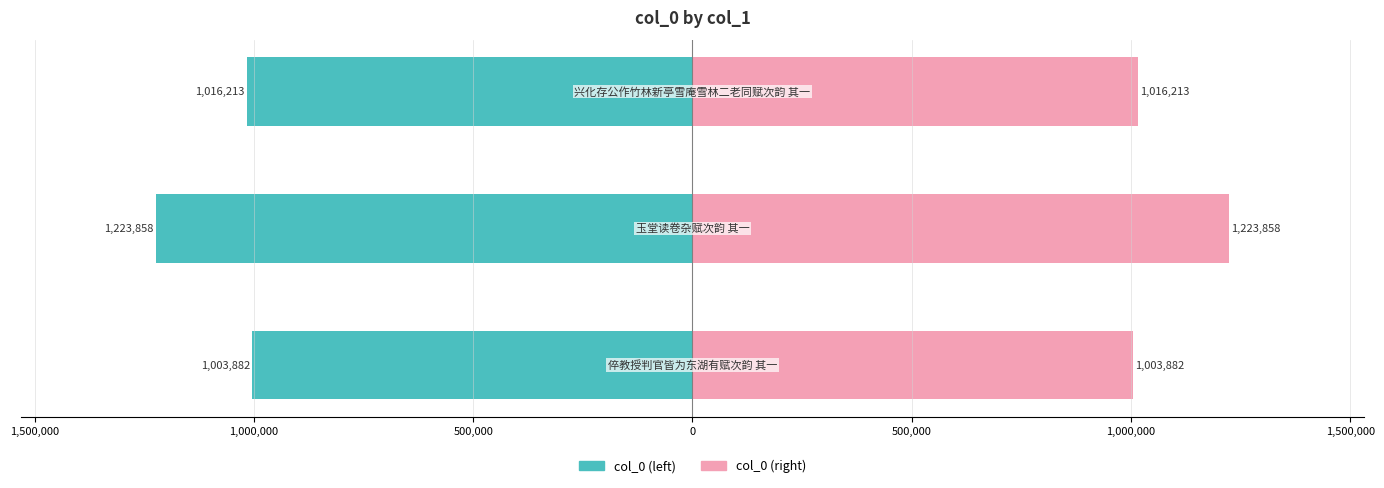

How many groups of bars are there?

3